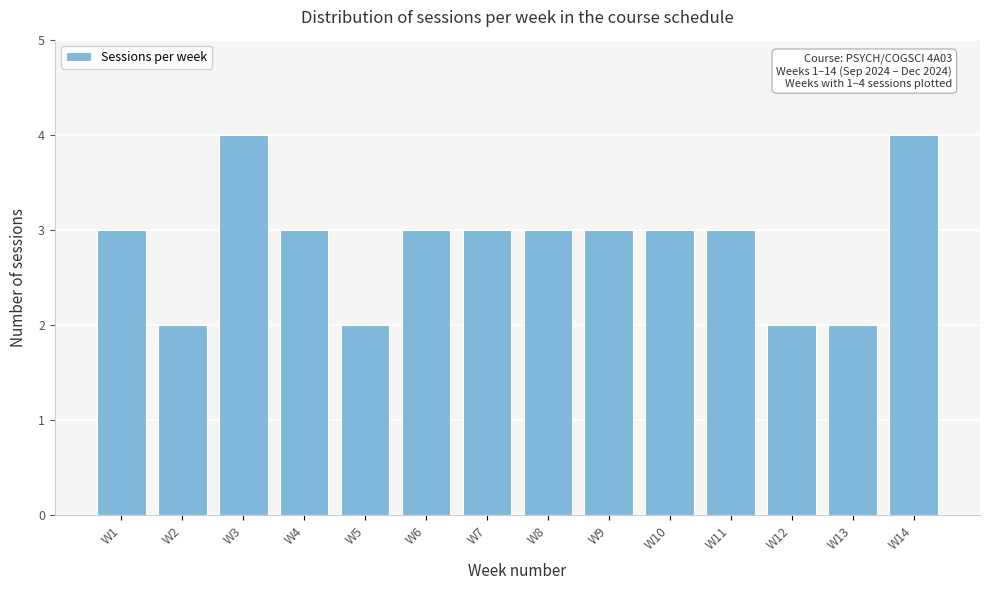

Reading left to right, transcribe all the data shown in this chart.

W1=3	W2=2	W3=4	W4=3	W5=2	W6=3	W7=3	W8=3	W9=3	W10=3	W11=3	W12=2	W13=2	W14=4